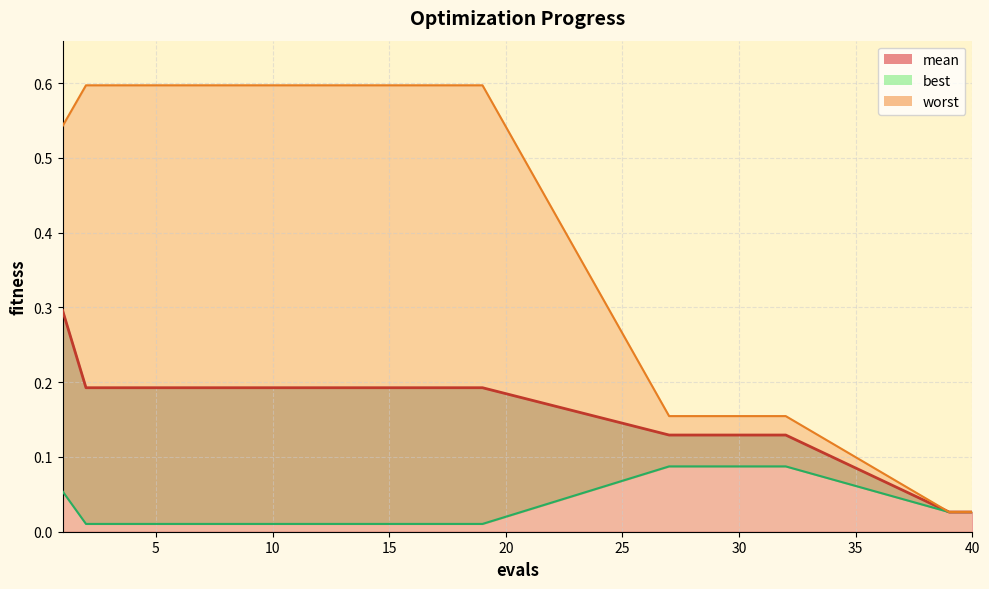

What is the difference between the maximum and minimum values in the best series?

0.1